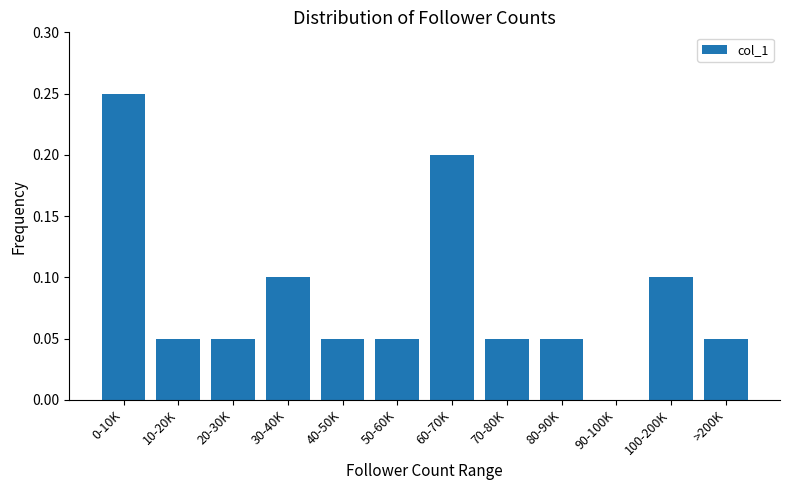

The value at 0-10K is 0.2. True or false?

True